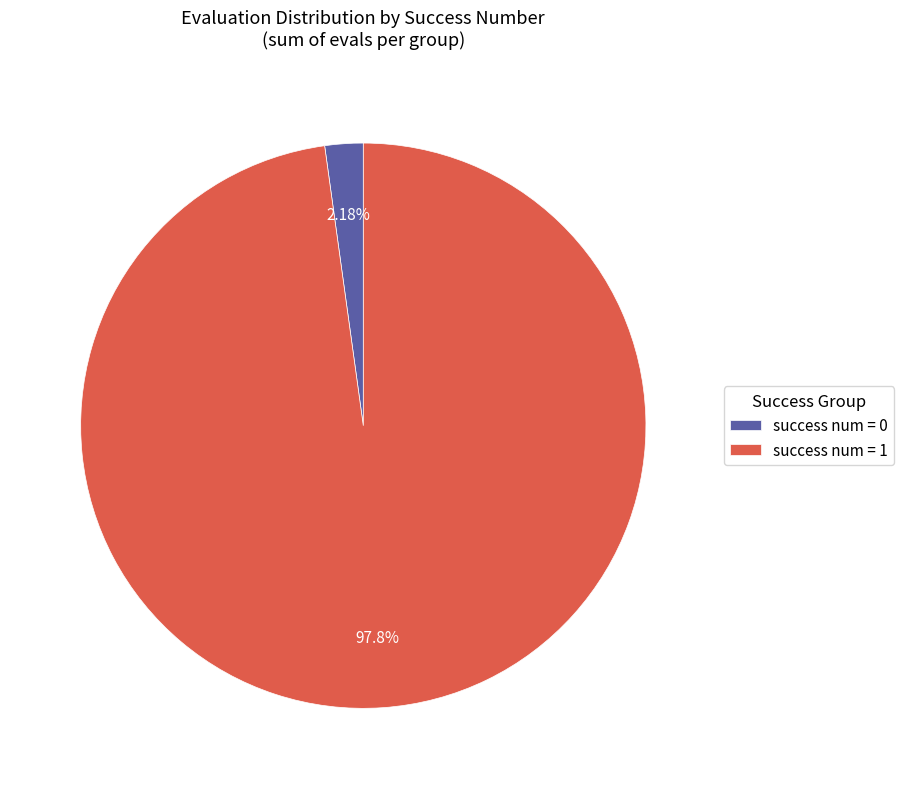

Combined, what portion of the pie is success num = 1 and success num = 0?

100.0%